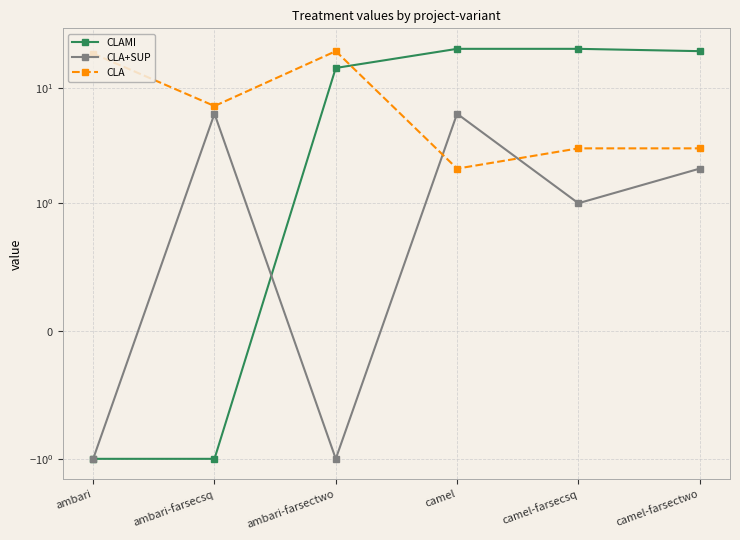

At which category is the sum across all series the highest?

ambari-farsectwo